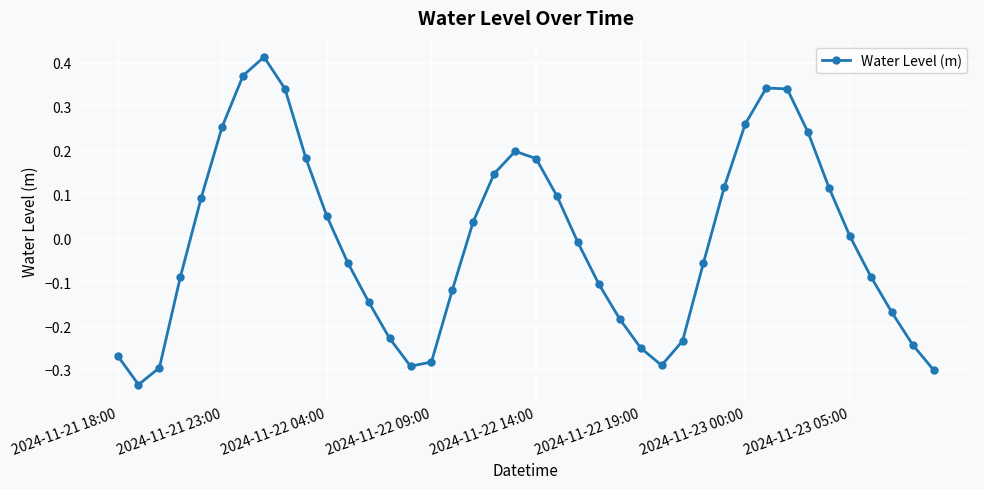

What is the difference between the second highest and second lowest values?

0.7